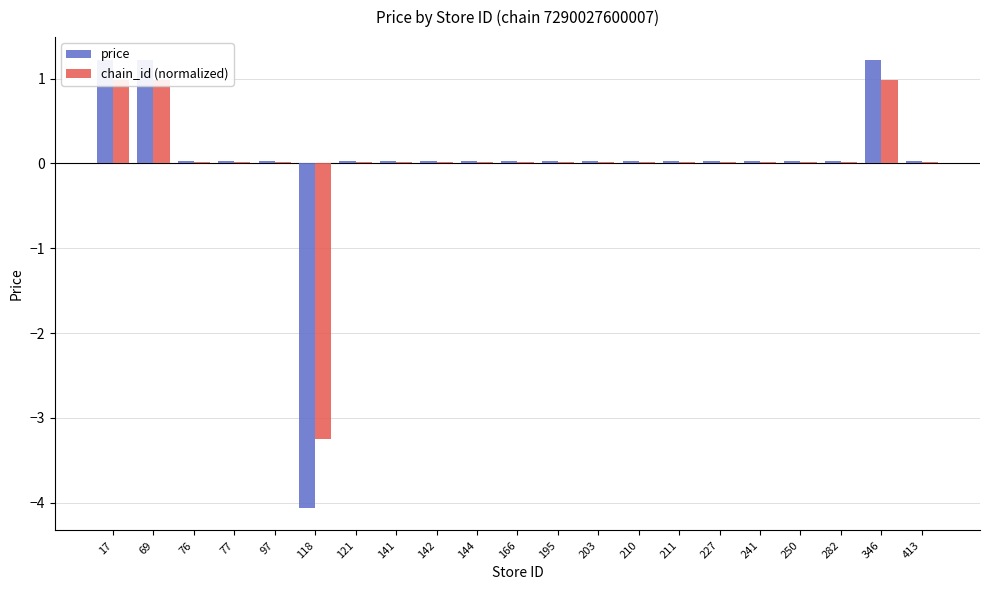

Reading right to left, list all the values displayed in this chart.

price: 413=0.0	346=1.2	282=0.0	250=0.0	241=0.0	227=0.0	211=0.0	210=0.0	203=0.0	195=0.0	166=0.0	144=0.0	142=0.0	141=0.0	121=0.0	118=-4.1	97=0.0	77=0.0	76=0.0	69=1.2	17=1.2
chain_id (normalized): 413=0.0	346=1.0	282=0.0	250=0.0	241=0.0	227=0.0	211=0.0	210=0.0	203=0.0	195=0.0	166=0.0	144=0.0	142=0.0	141=0.0	121=0.0	118=-3.2	97=0.0	77=0.0	76=0.0	69=1.0	17=1.0